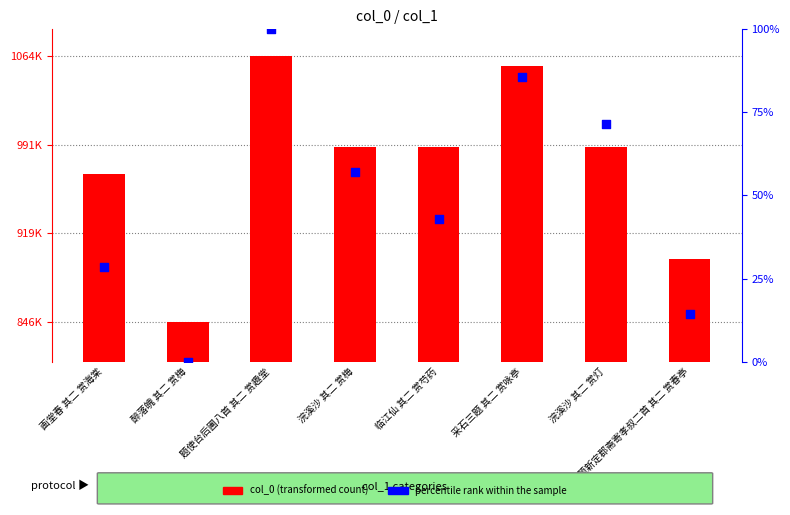

At which category is the sum across all series the highest?

题使台后圃八首 其二 赏趣堂